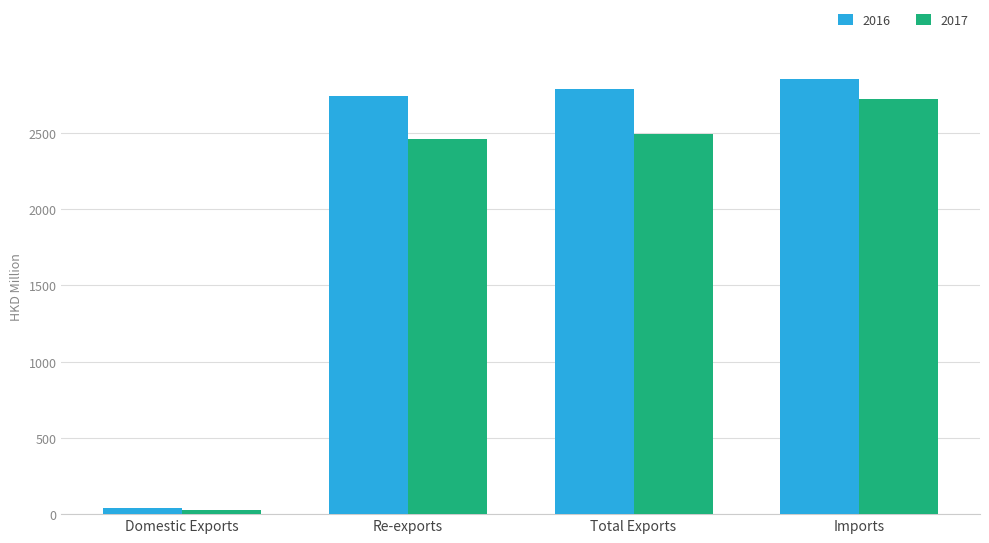

Reading left to right, list all the values displayed in this chart.

2016: 42.3	2743.1	2785.4	2852.1
2017: 30.2	2463.6	2493.8	2720.9